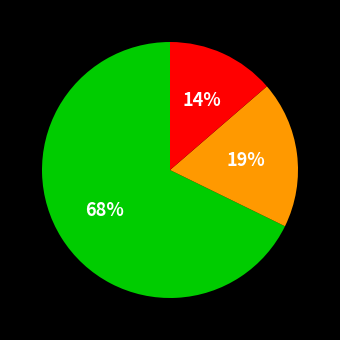

To the nearest percent, what is the average slice percentage?

33%